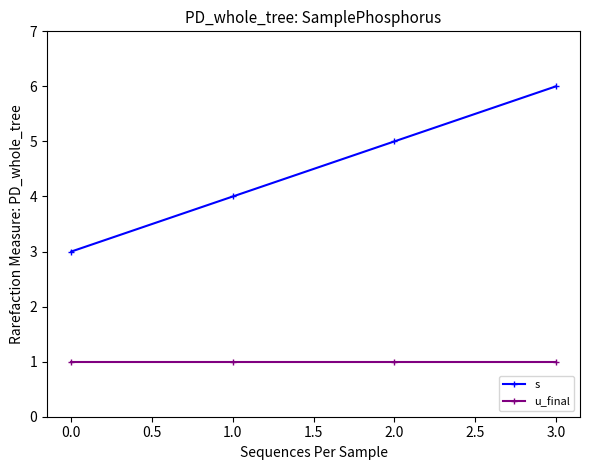

At which category is the sum across all series the highest?

3.0